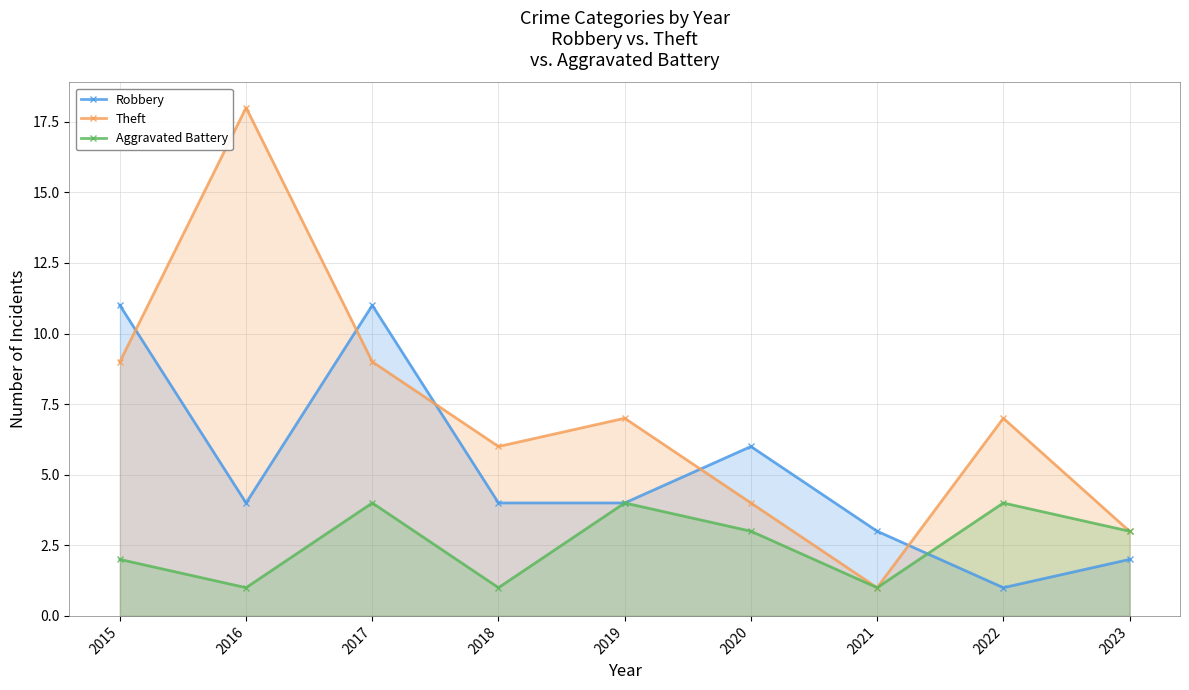

At 2015, list the series in order from smallest to largest.

Aggravated Battery, Theft, Robbery